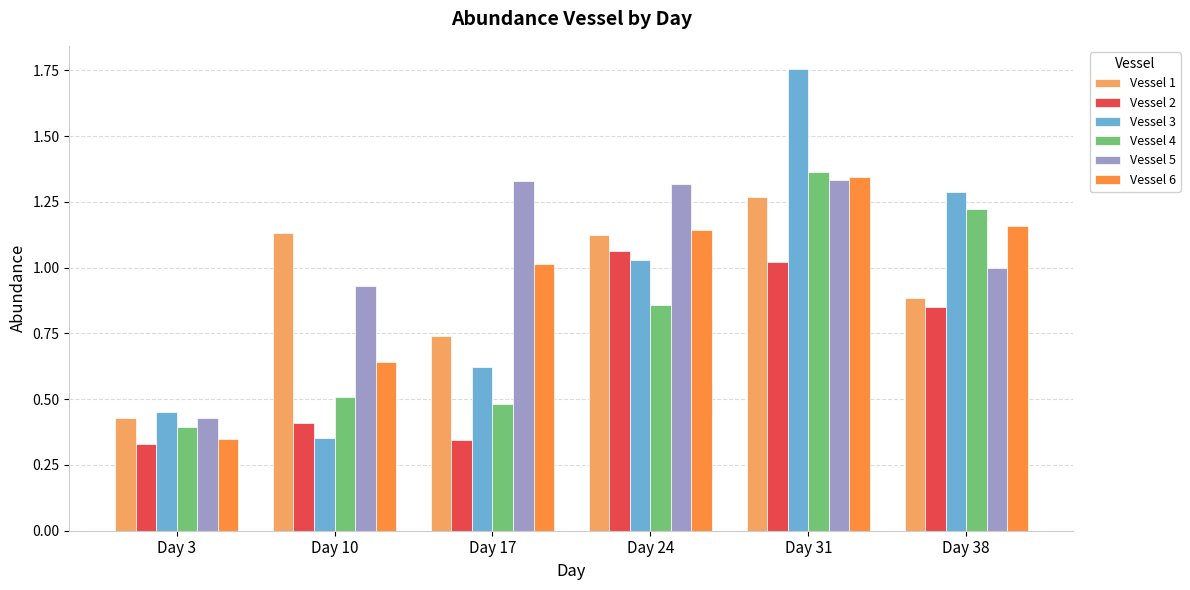

At which label does Vessel 2 reach its minimum?

Day 3